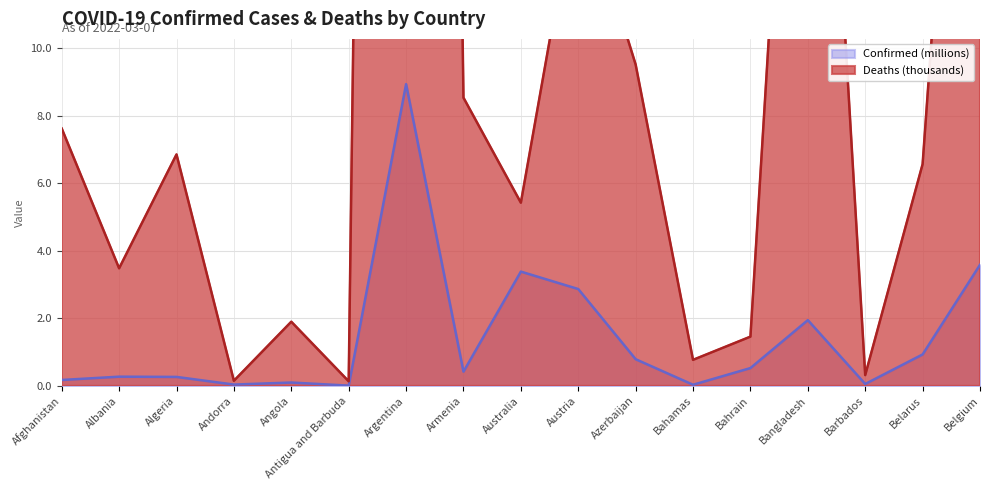

Rank the series by their average value, from highest to lowest.

Deaths, Confirmed